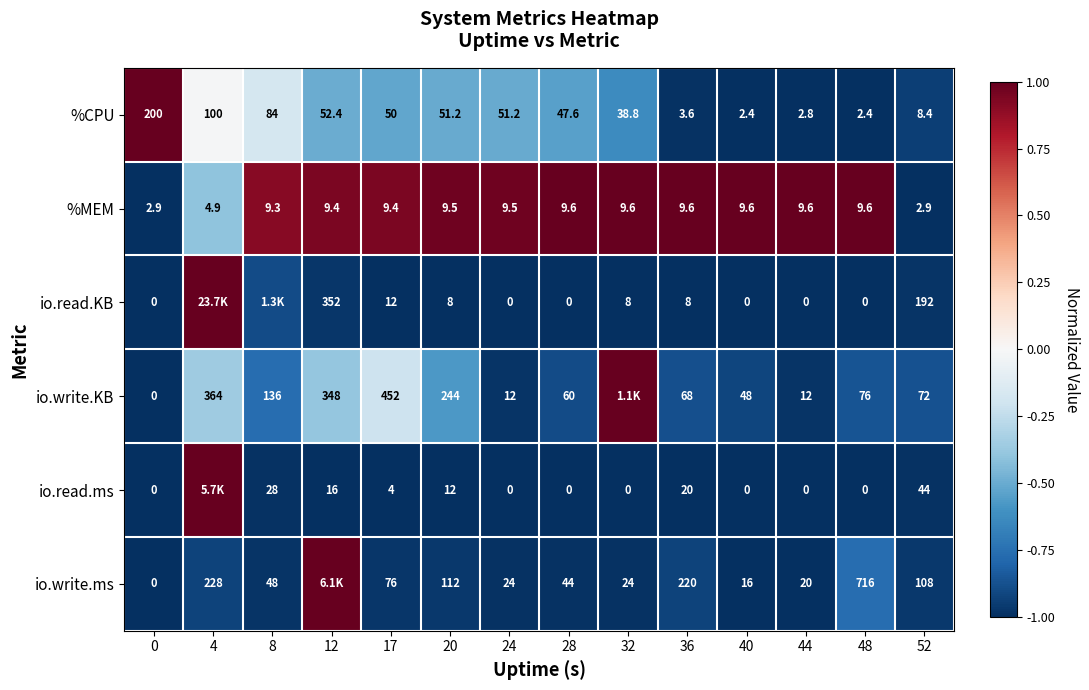

Rank the series at 36 from lowest to highest value.

%CPU, io.read.KB, %MEM, io.read.ms, io.write.KB, io.write.ms